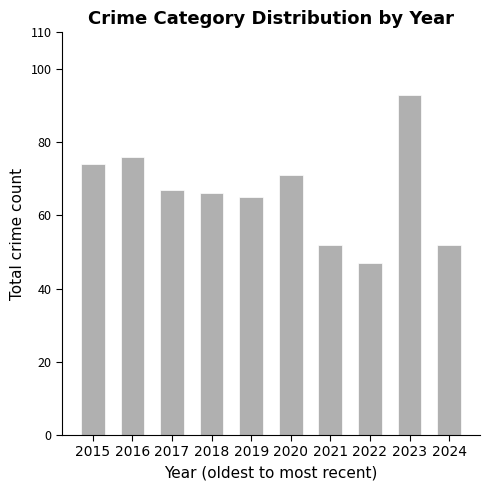

Reading left to right, what are all the values shown in this chart?

2015=74	2016=76	2017=67	2018=66	2019=65	2020=71	2021=52	2022=47	2023=93	2024=52